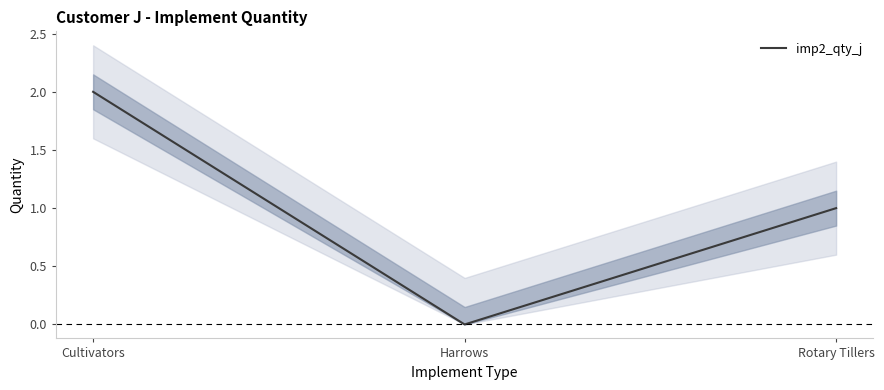

Does the chart have visible grid lines?

No